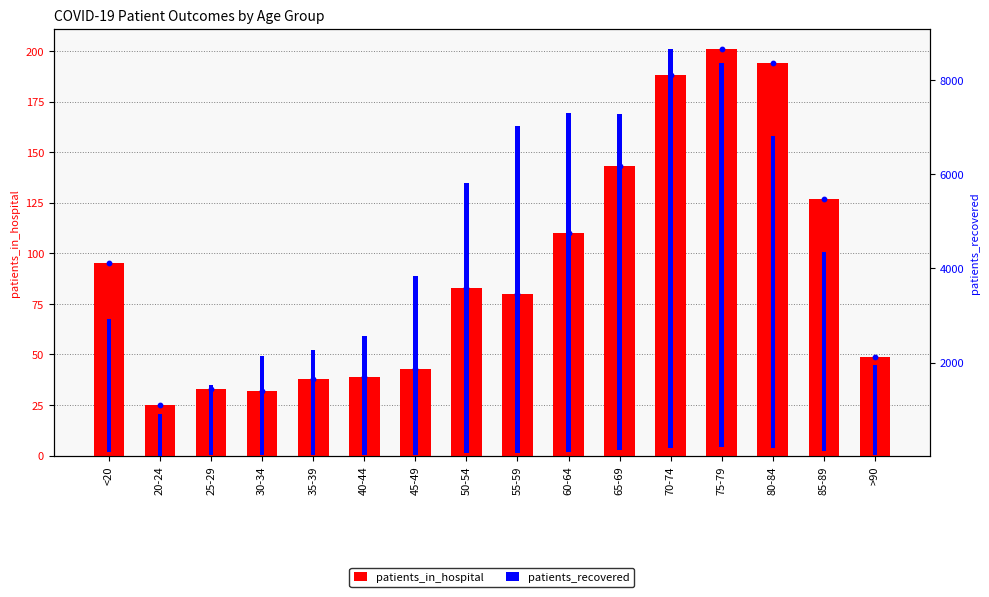

Which series has the largest total across all categories?

patients_recovered